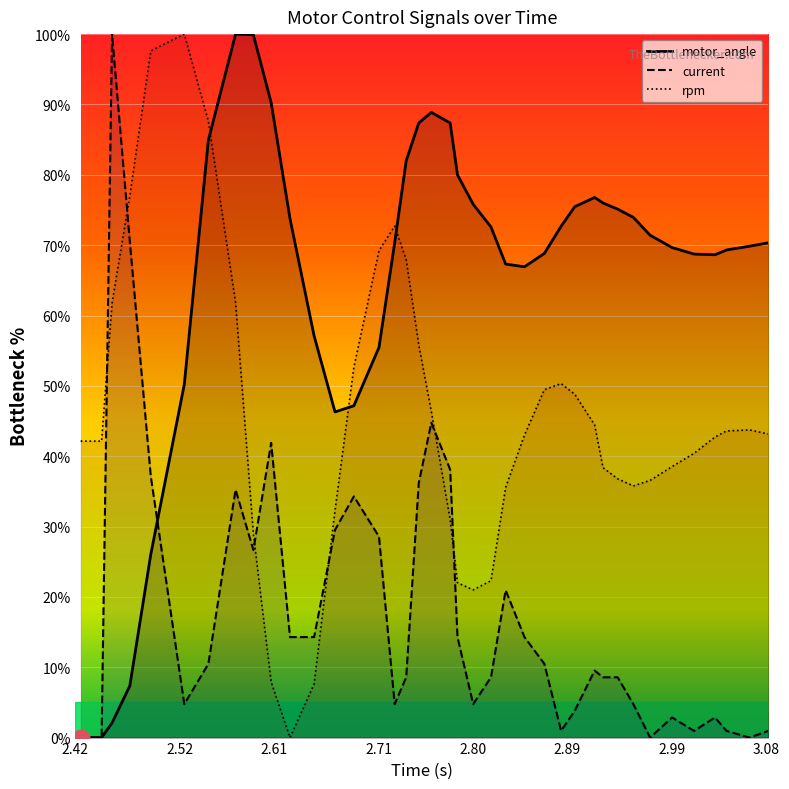

How many values in the current series are below 9?

20